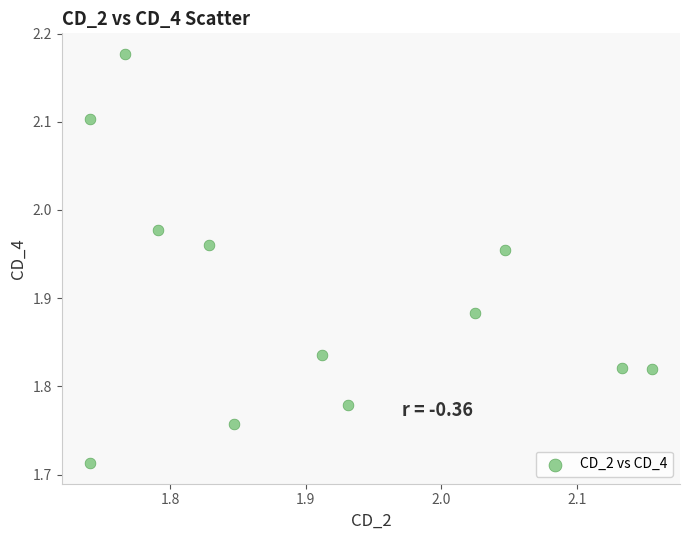

What is the range of X values (max minus min)?

0.4